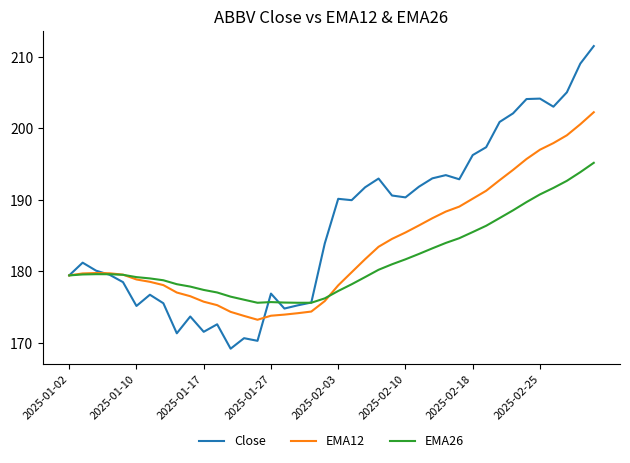

List the series in order of their peak value, lowest first.

EMA26, EMA12, Close